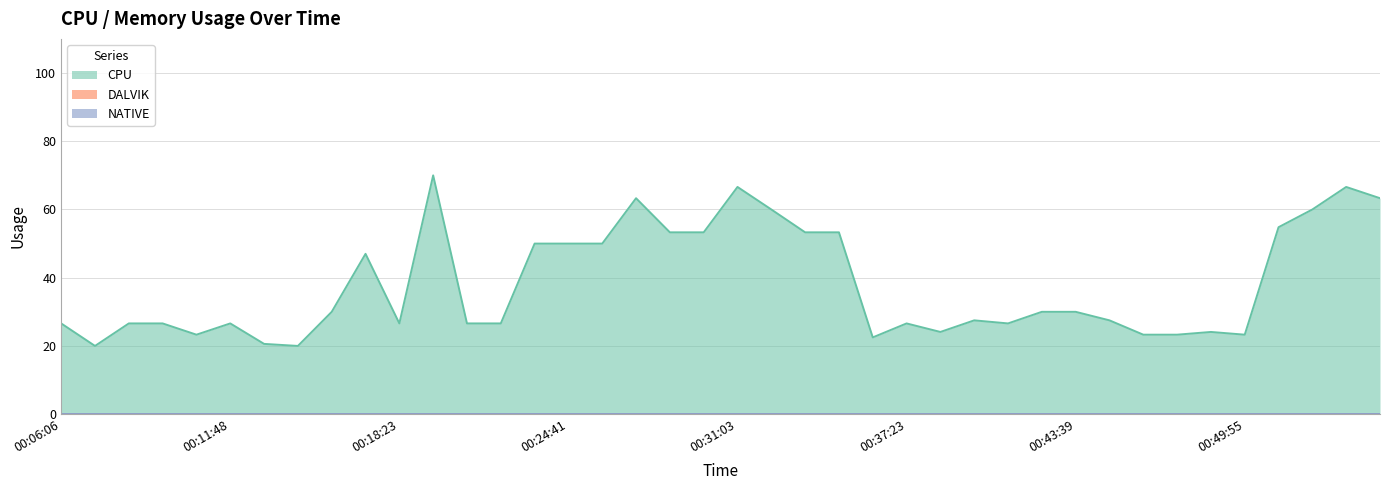

Reading left to right, list all the values displayed in this chart.

CPU: 26.6	20.0	26.6	26.6	23.3	26.6	20.6	20.0	30.0	47.0	26.6	70.0	26.6	26.6	50.0	50.0	50.0	63.3	53.3	53.3	66.6	60.0	53.3	53.3	22.5	26.6	24.1	27.5	26.6	30.0	30.0	27.5	23.3	23.3	24.1	23.3	54.8	60.0	66.6	63.3
DALVIK: 0.0	0.0	0.0	0.0	0.0	0.0	0.0	0.0	0.0	0.0	0.0	0.0	0.0	0.0	0.0	0.0	0.0	0.0	0.0	0.0	0.0	0.0	0.0	0.0	0.0	0.0	0.0	0.0	0.0	0.0	0.0	0.0	0.0	0.0	0.0	0.0	0.0	0.0	0.0	0.0
NATIVE: 0.0	0.0	0.0	0.0	0.0	0.0	0.0	0.0	0.0	0.0	0.0	0.0	0.0	0.0	0.0	0.0	0.0	0.0	0.0	0.0	0.0	0.0	0.0	0.0	0.0	0.0	0.0	0.0	0.0	0.0	0.0	0.0	0.0	0.0	0.0	0.0	0.0	0.0	0.0	0.0